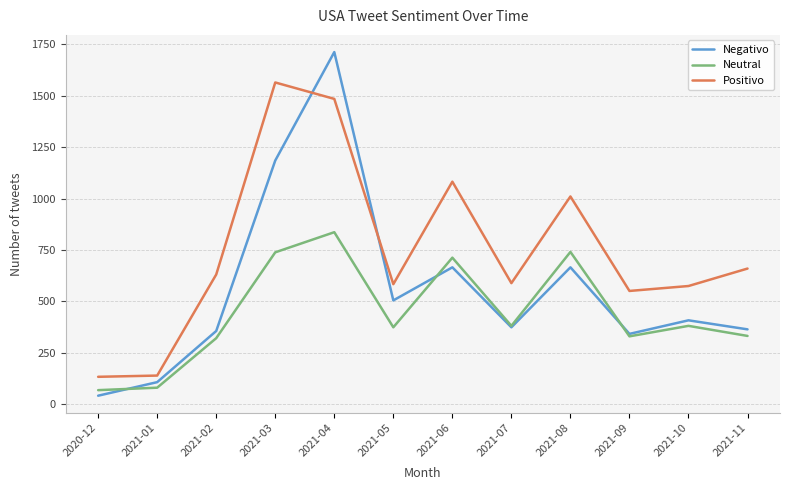

What is the greatest value displayed?

1713